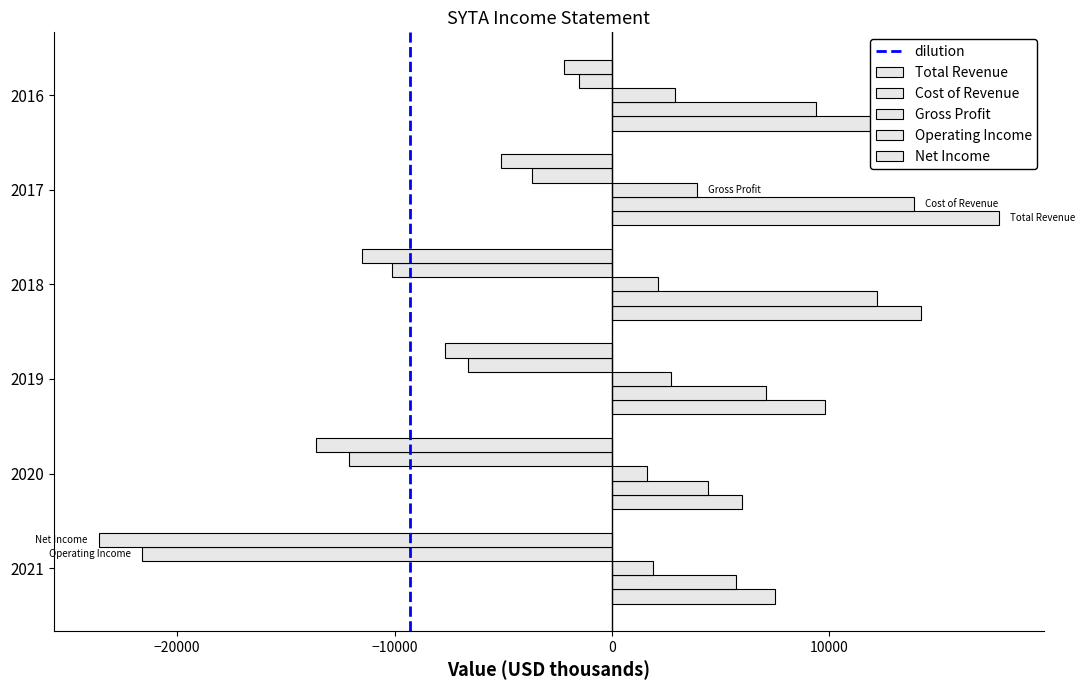

Reading left to right, what are all the values shown in this chart?

Total Revenue: 7500	6000	9800	14200	17800	12300
Cost of Revenue: 5700	4400	7100	12200	13900	9400
Gross Profit: 1900	1600	2700	2100	3900	2900
Operating Income: -21600	-12100	-6600	-10100	-3700	-1500
Net Income: -23600	-13600	-7700	-11500	-5100	-2200